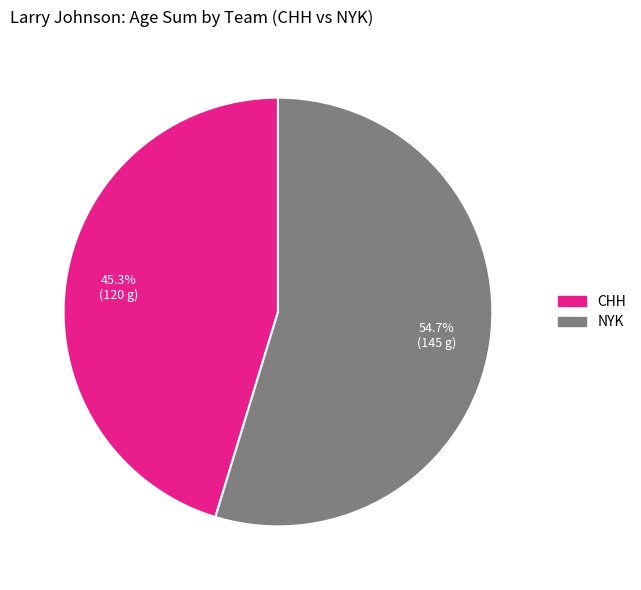

To the nearest percent, what is the difference between the CHH and NYK slice percentages?

9%